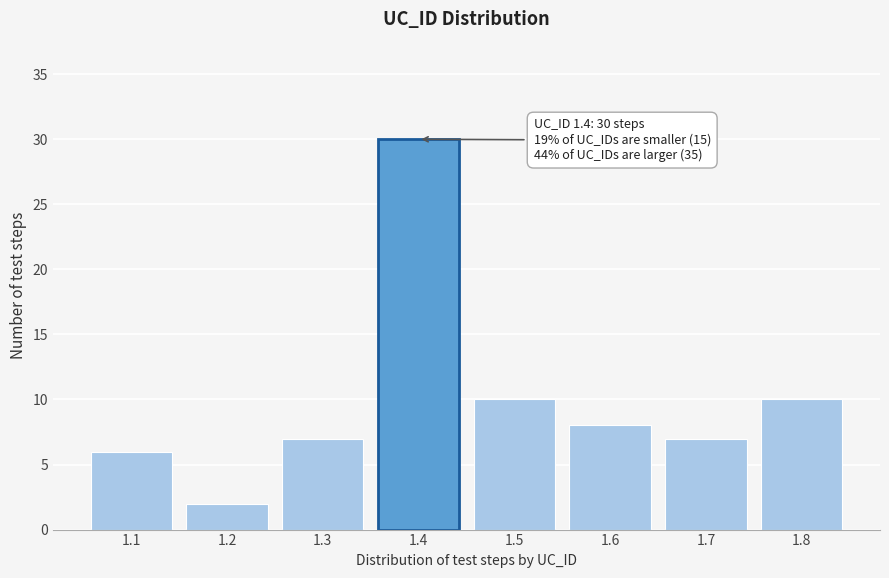

Reading left to right, transcribe all the data shown in this chart.

6	2	7	30	10	8	7	10